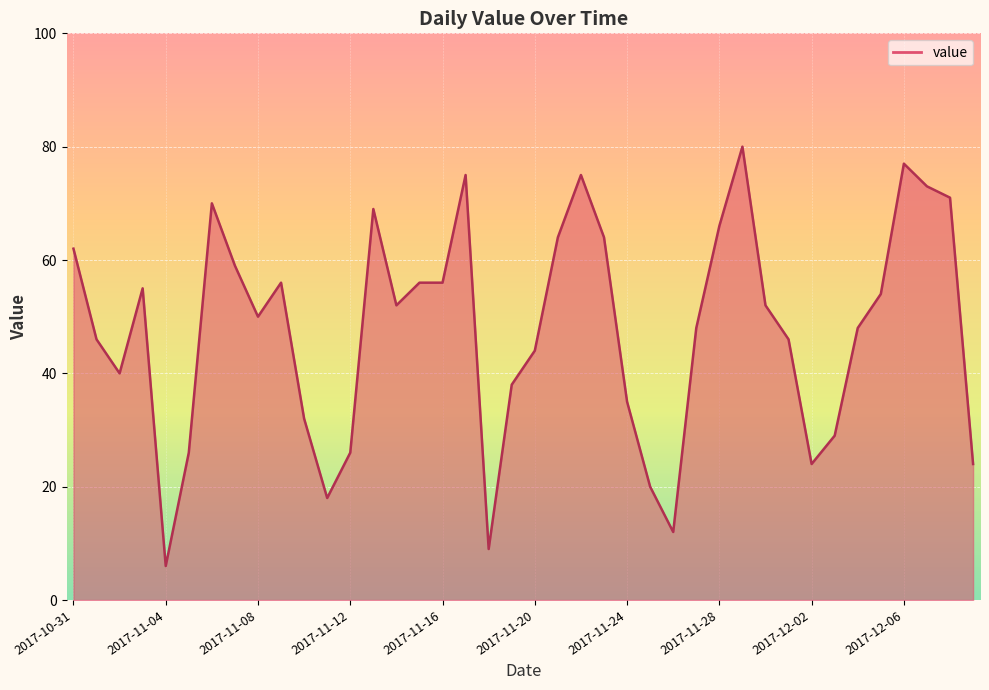

What is the label of the 7th point from the right?

2017-12-03